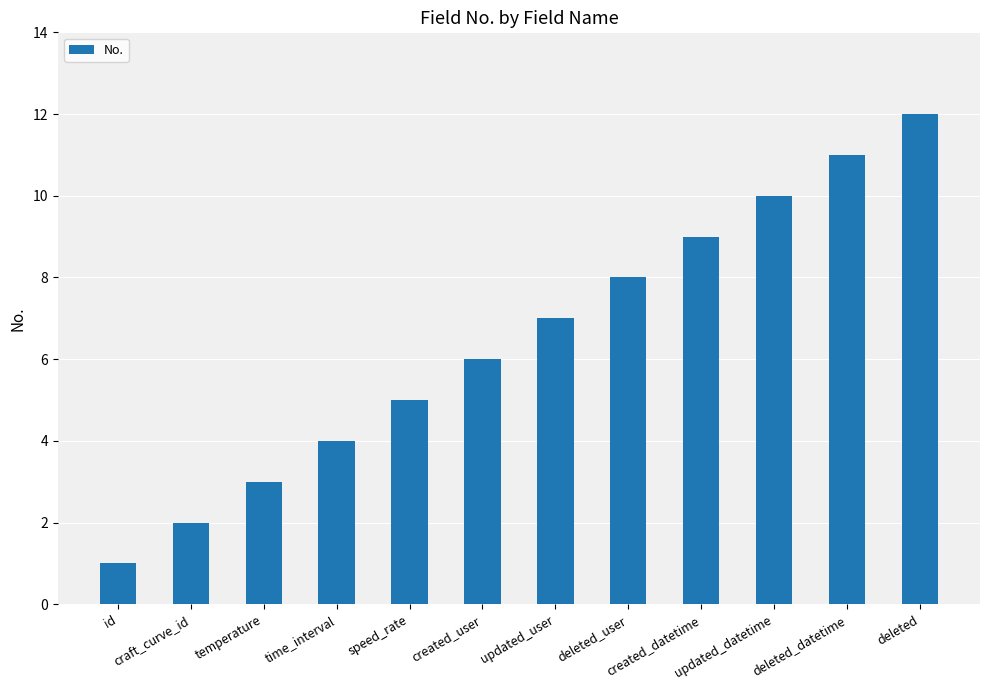

List the labels in order of value, smallest first.

id, craft_curve_id, temperature, time_interval, speed_rate, created_user, updated_user, deleted_user, created_datetime, updated_datetime, deleted_datetime, deleted